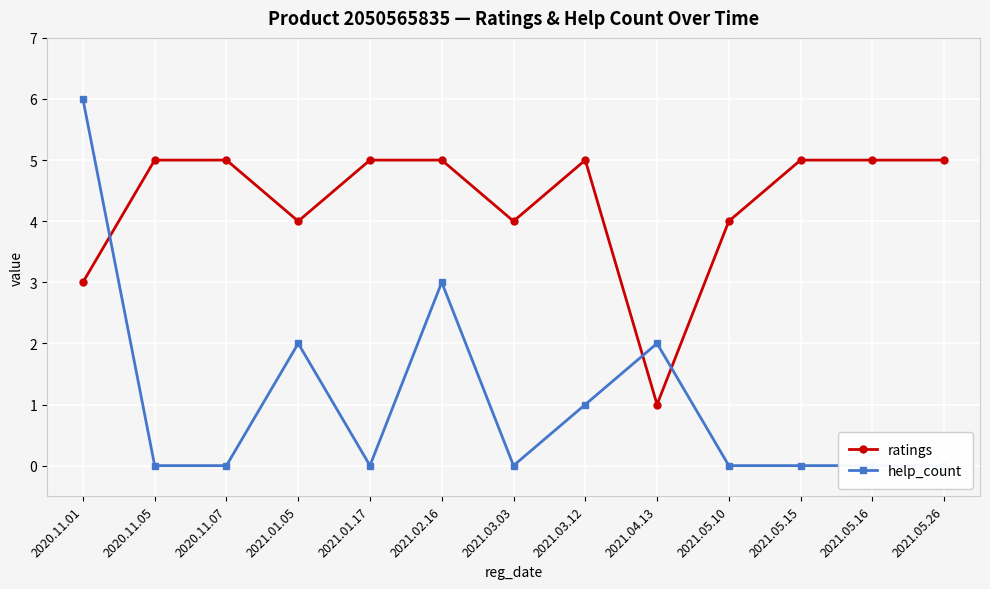

Which category has the highest value in the help_count series?

2020.11.01